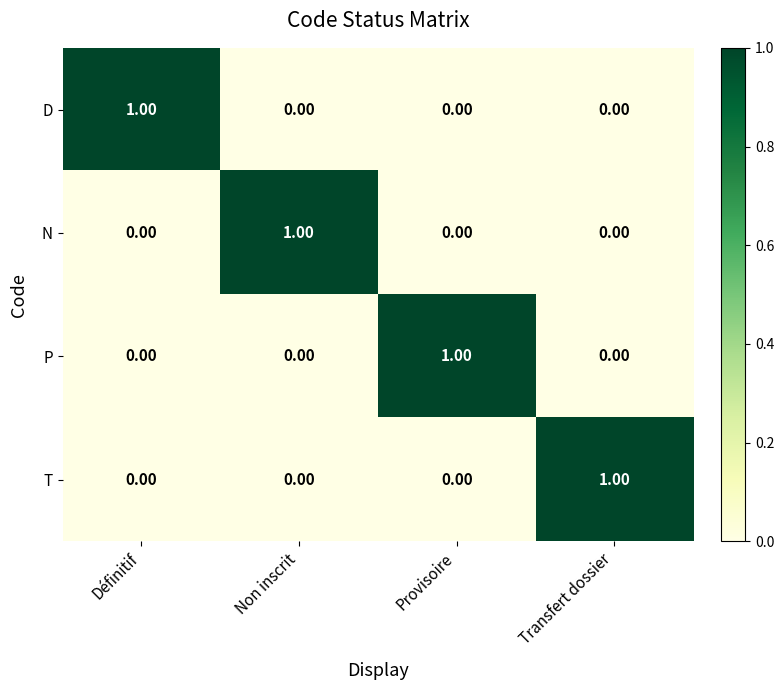

Which category has the highest value in the N series?

Non inscrit